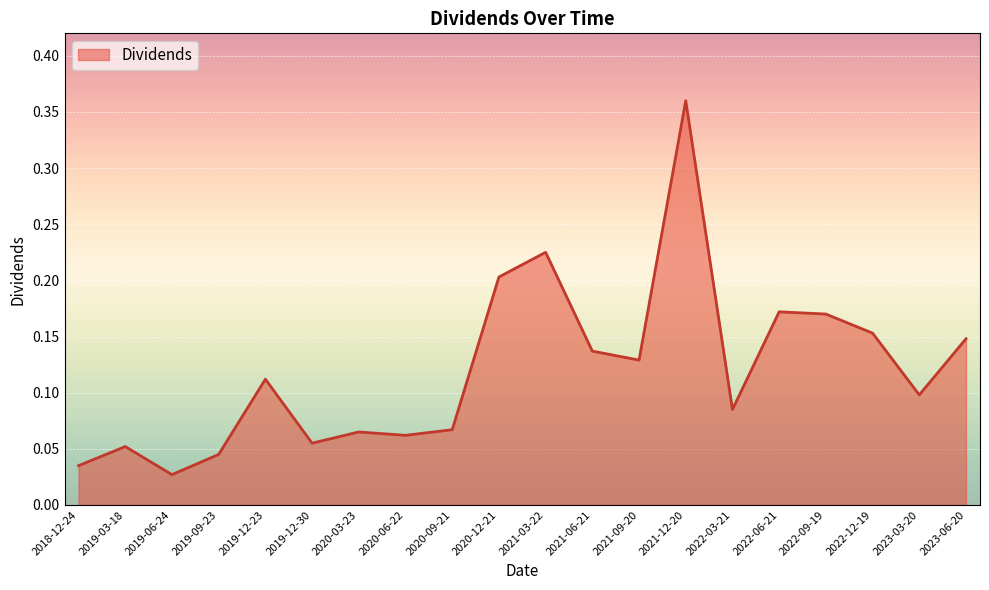

What is the change in value from 2019-09-23 to 2022-12-19?

+0.1